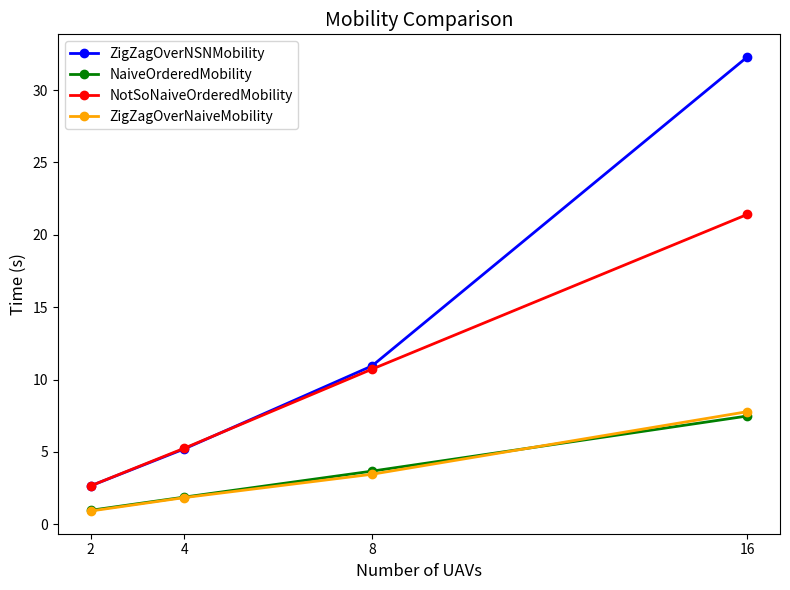

True or false: ZigZagOverNSNMobility and ZigZagOverNaiveMobility intersect in this chart.

False